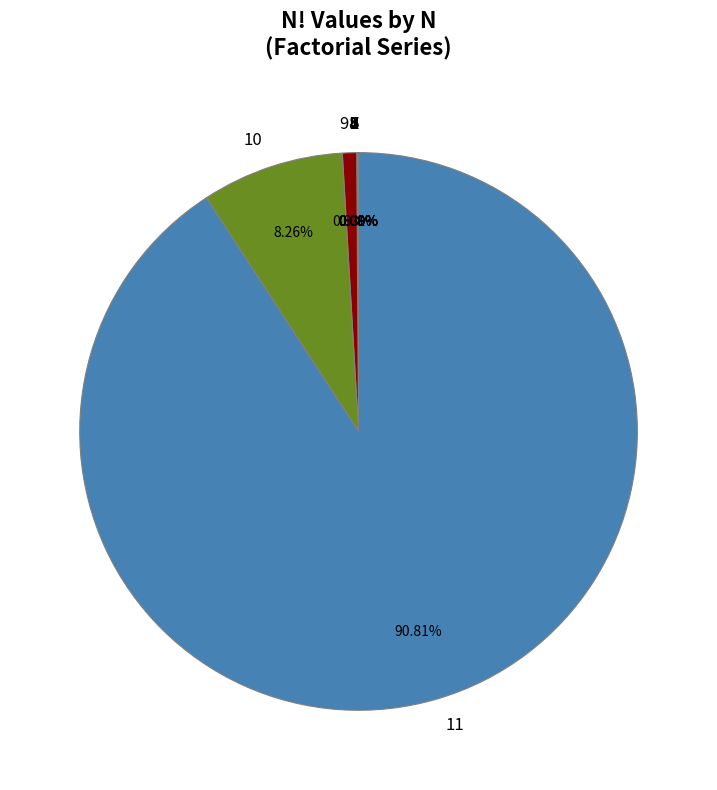

Does any single category account for the majority?

Yes